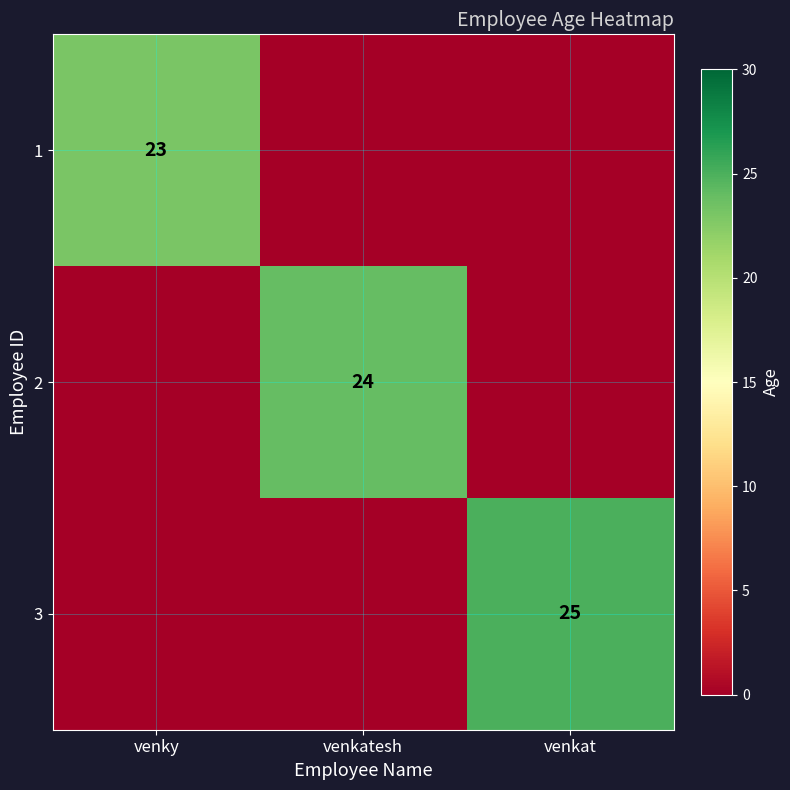

The value of 3 at venkat is 7. True or false?

False